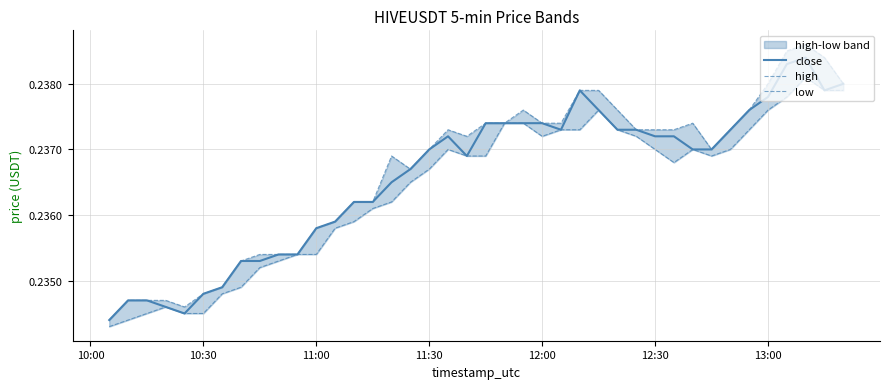

How many high values are between 0 and 1?

40